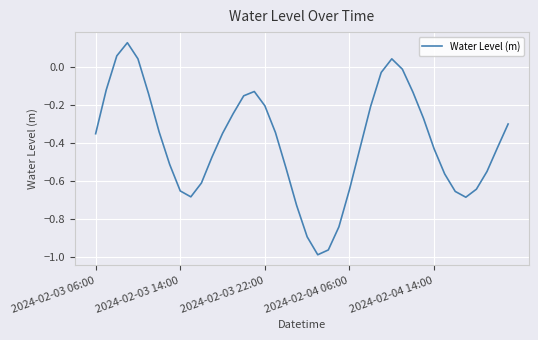

What is the difference between the maximum and minimum values?

1.1